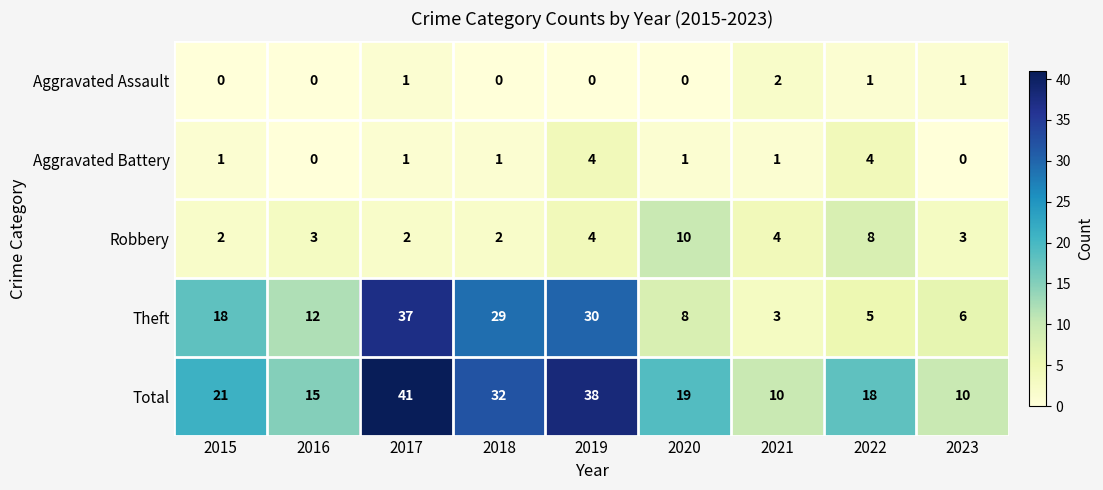

At which label does Aggravated Assault reach its peak?

2021